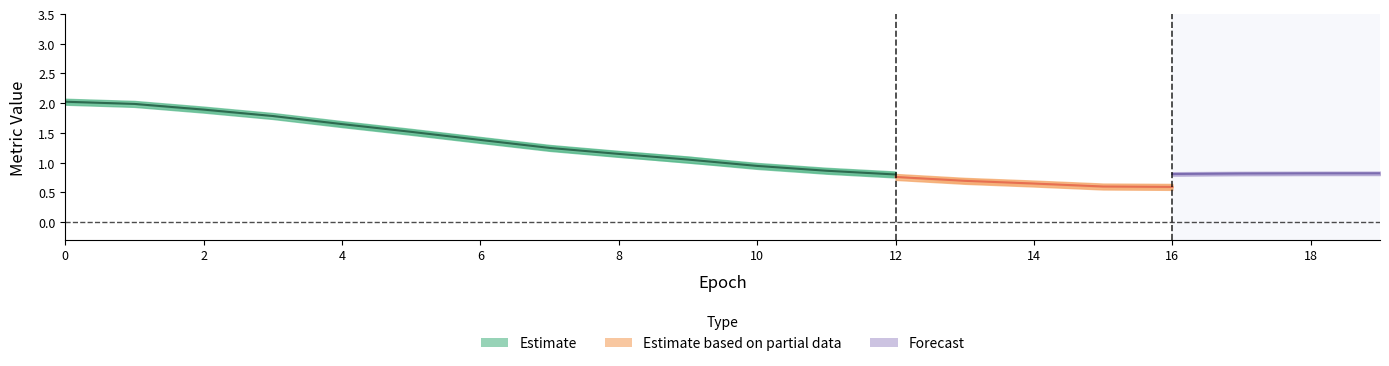

True or false: train_loss_blur has a value of 0.8 at 16.

False